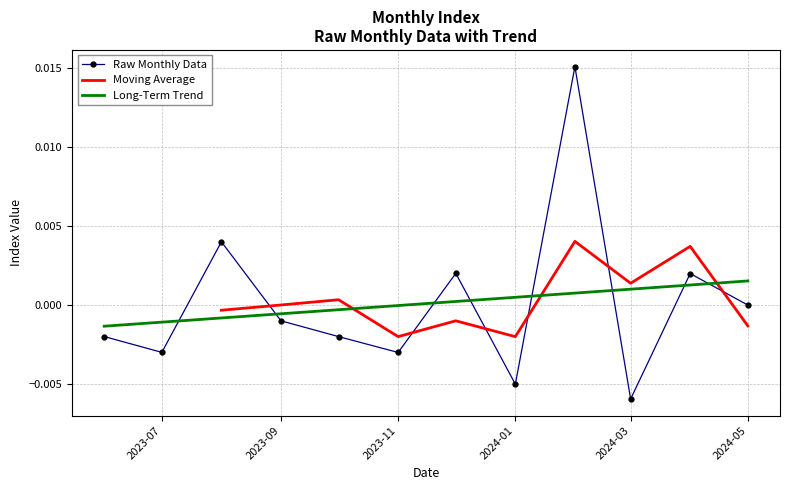

Which series ends up on top after the final intersection of Raw Monthly Data and Long-Term Trend?

Long-Term Trend